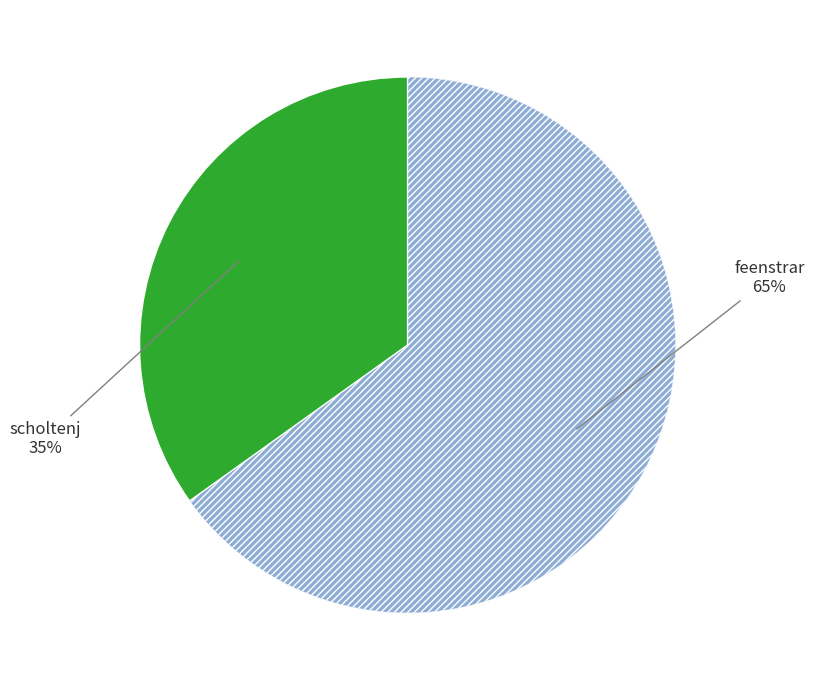

Does any single category account for the majority?

Yes